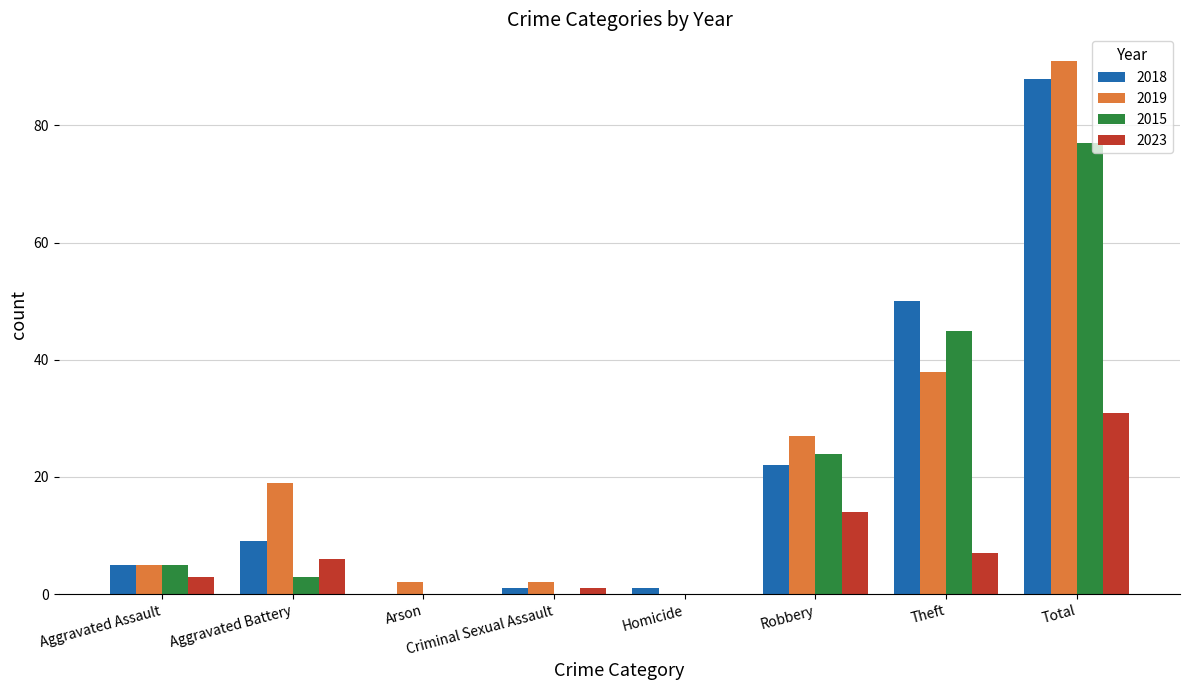

At which category is the sum across all series the highest?

Total